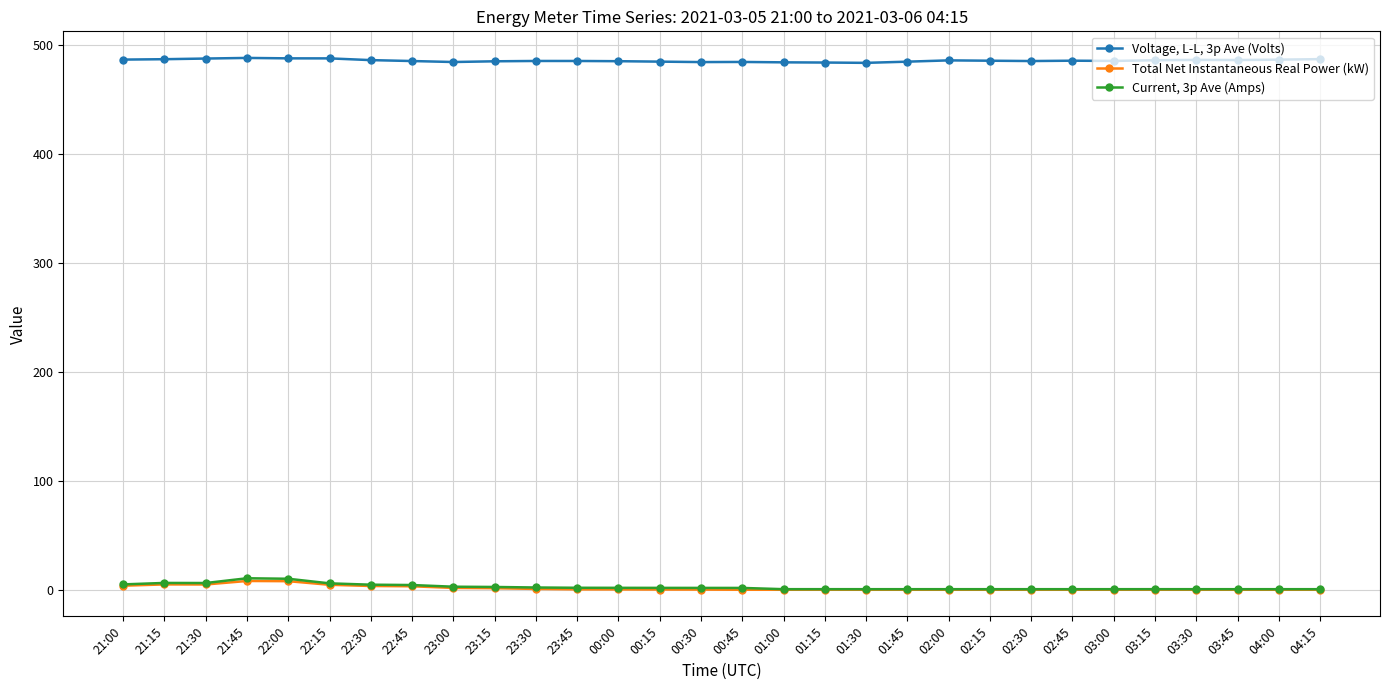

Read the Voltage, L-L, 3p Ave (Volts) value at 04:00.

486.1